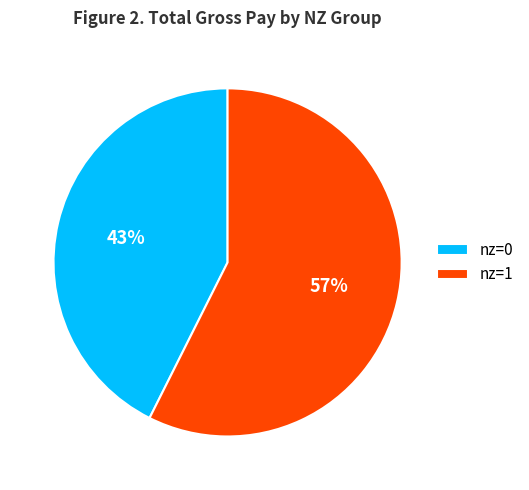

What percentage is the nz=1 slice, to the nearest percent?

57%